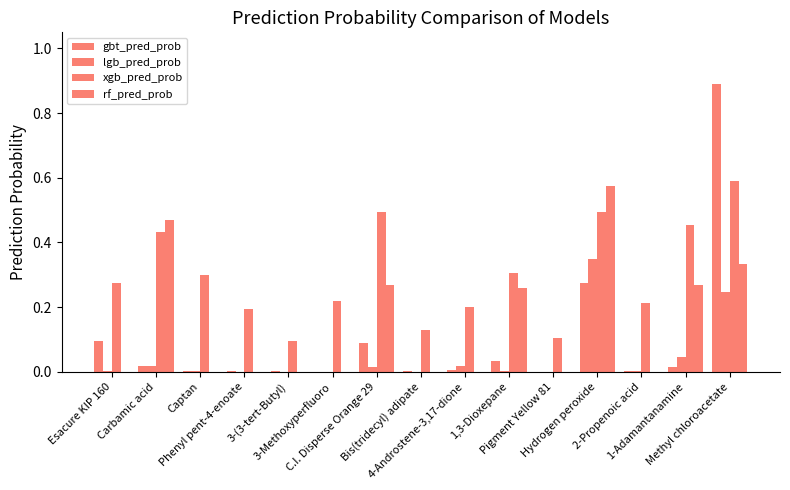

At which label does lgb_pred_prob reach its minimum?

Phenyl pent-4-enoate